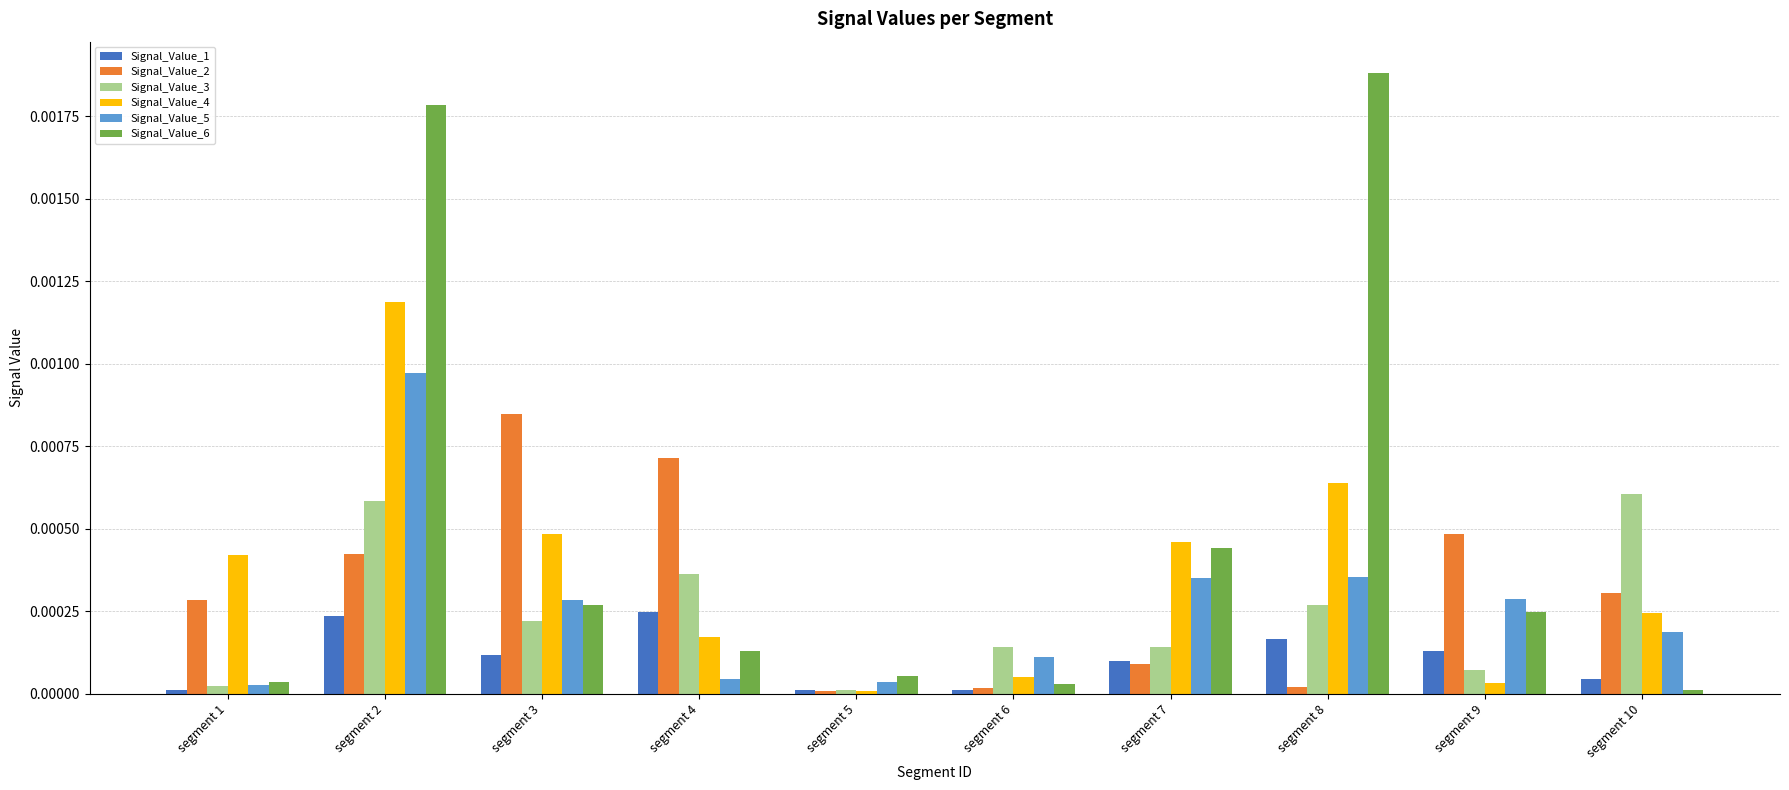

Rank the series by their maximum value, from highest to lowest.

Signal_Value_6, Signal_Value_4, Signal_Value_5, Signal_Value_2, Signal_Value_3, Signal_Value_1